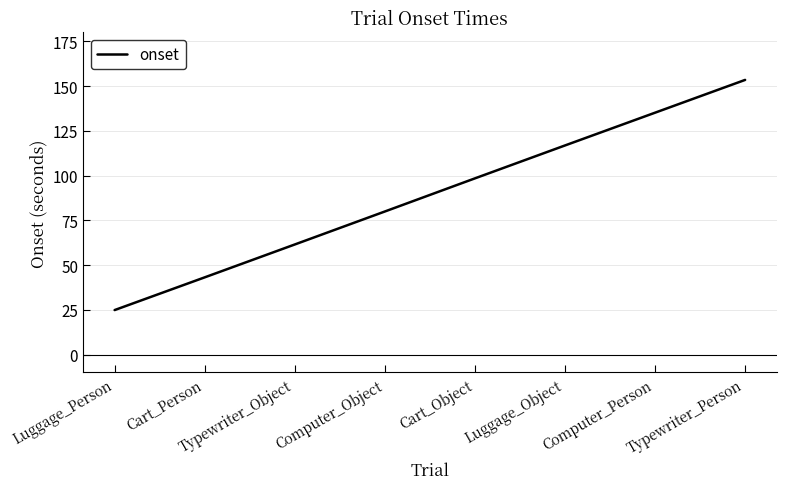

What is the change in value from Typewriter_Object to Typewriter_Person?

+92.0